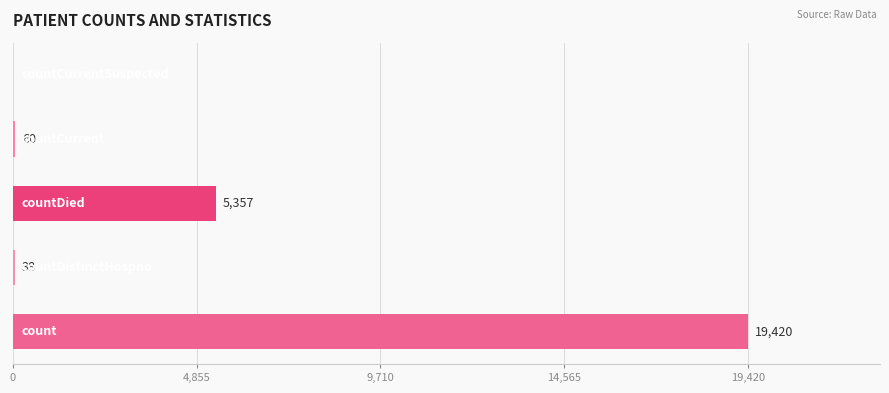

What is the greatest value displayed?

19420